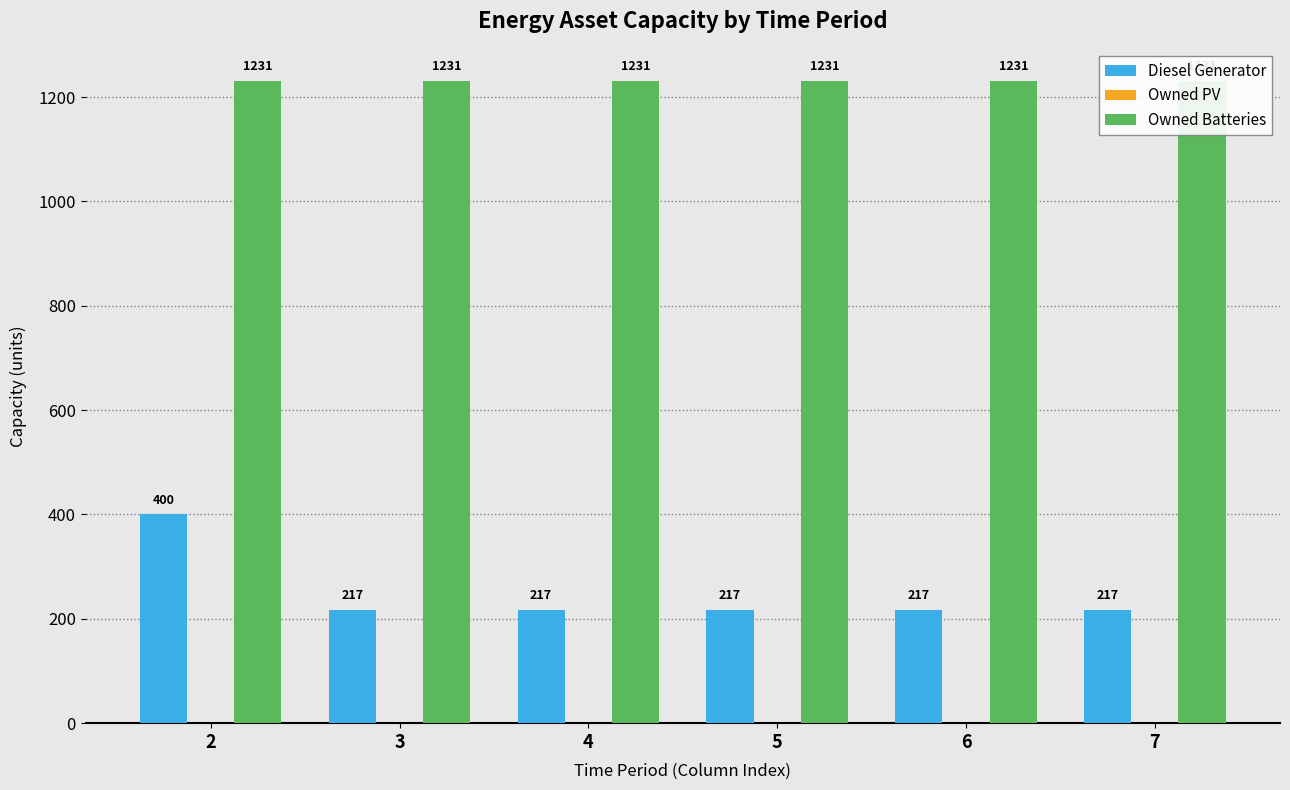

What is the spread (max minus min) of values at 3?

1231